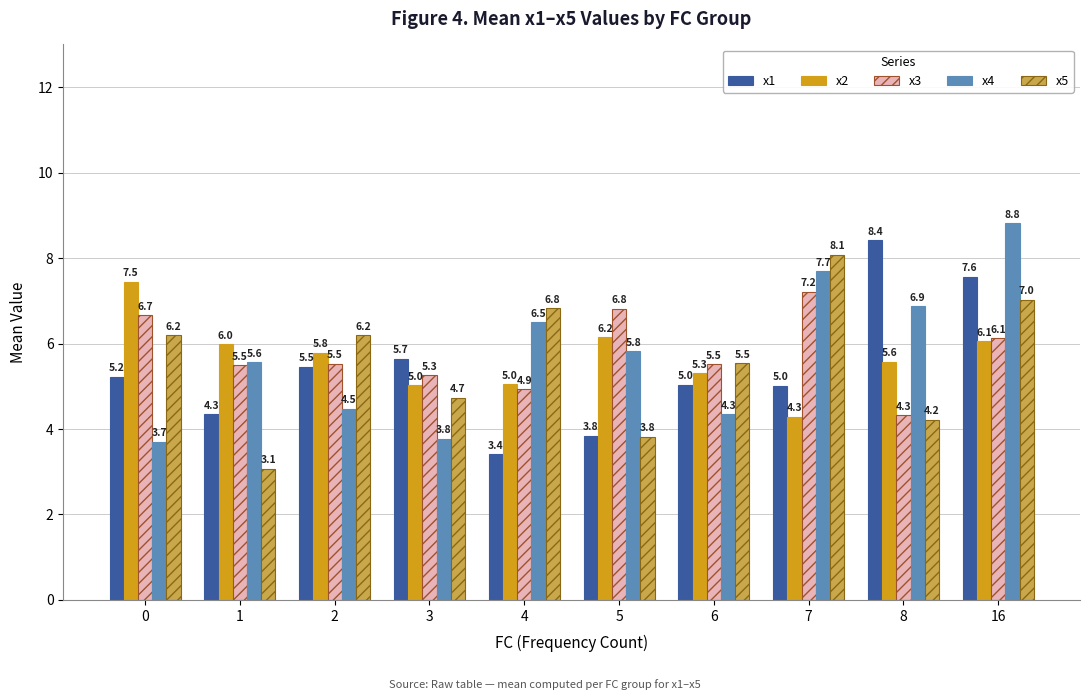

How many values in the x3 series exceed 5?

8